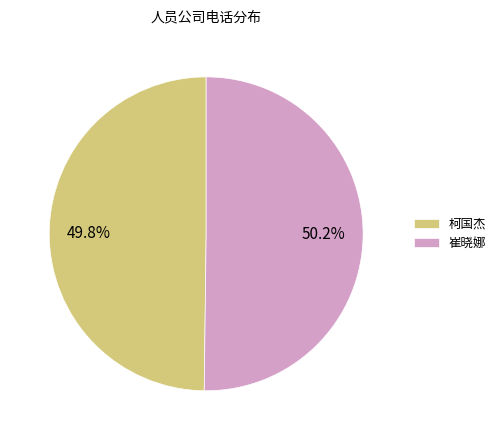

The 柯国杰 slice represents 50% of the pie. True or false?

True